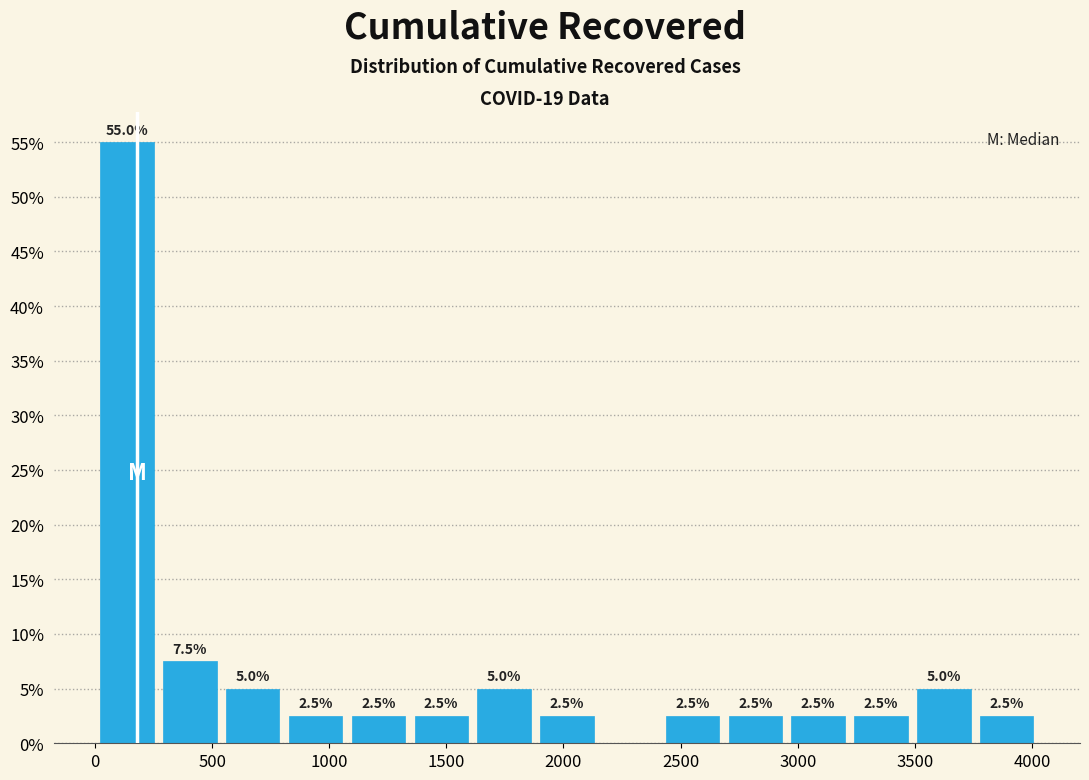

Over which range of the x-axis is the bar tallest?

0 to 250